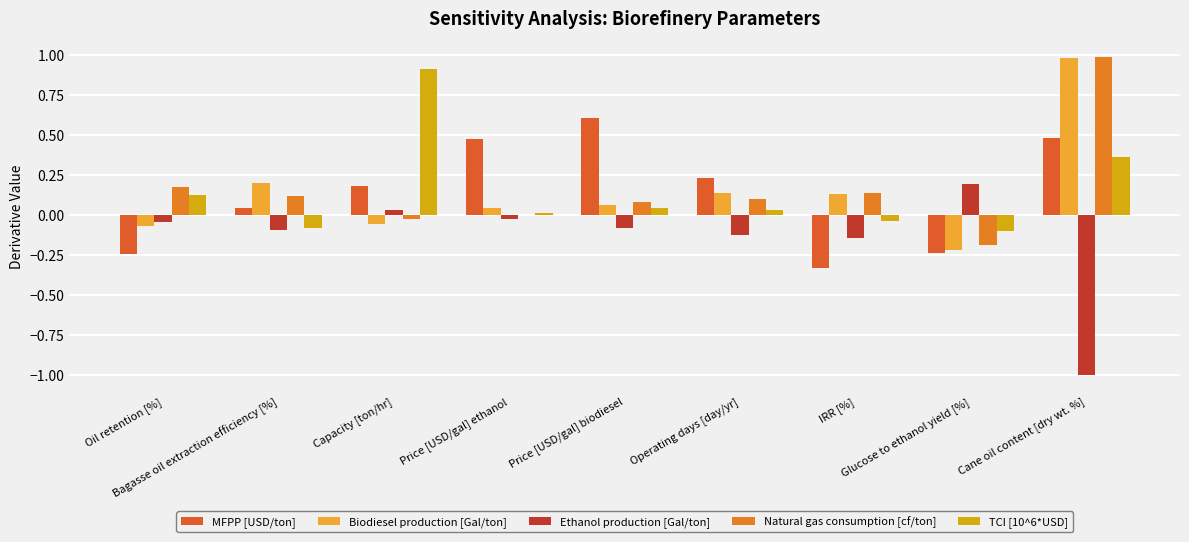

The value of Biodiesel production [Gal/ton] at Price [USD/gal] ethanol is 0.0. True or false?

True